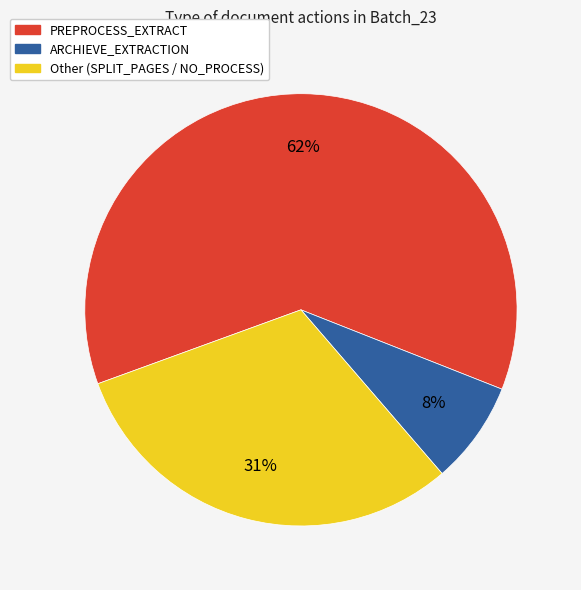

The ARCHIEVE_EXTRACTION slice represents 1% of the pie. True or false?

False